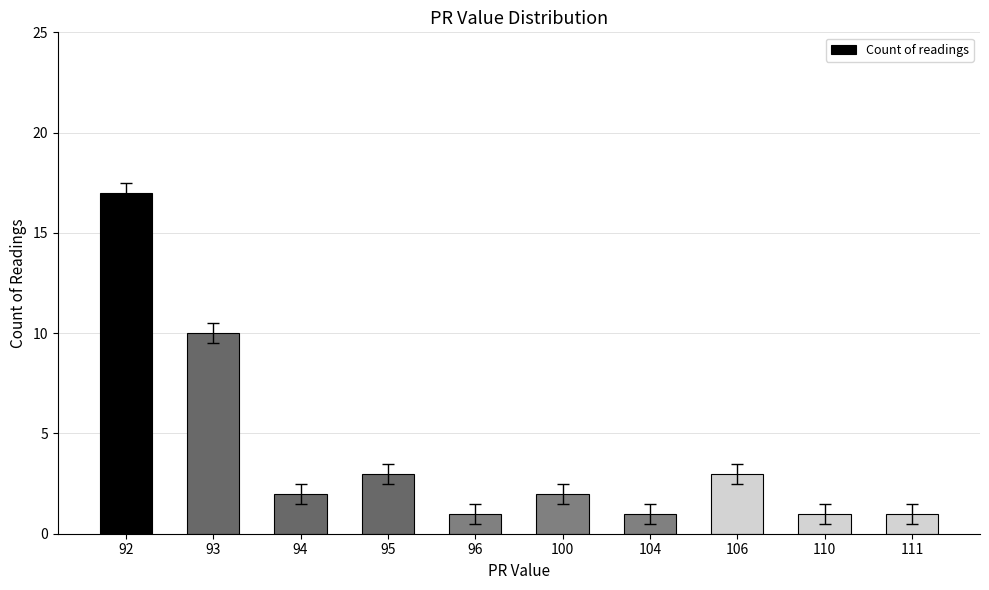

How many series are shown in this chart?

1